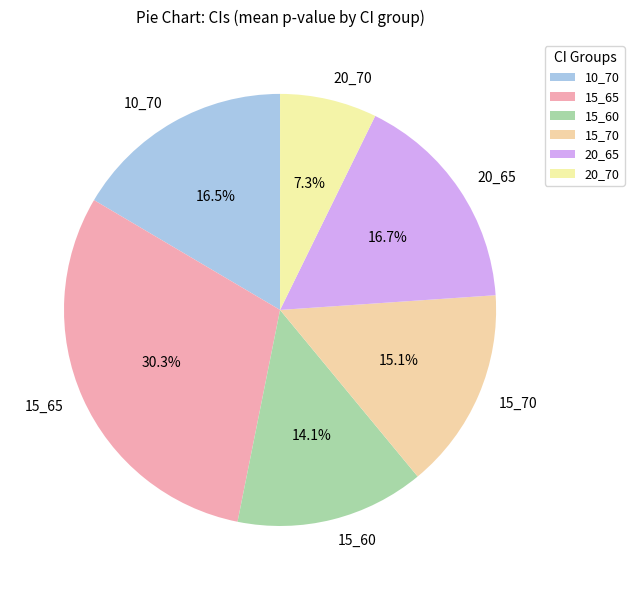

To the nearest percent, what is the combined percentage of 15_70 and 20_70?

22%